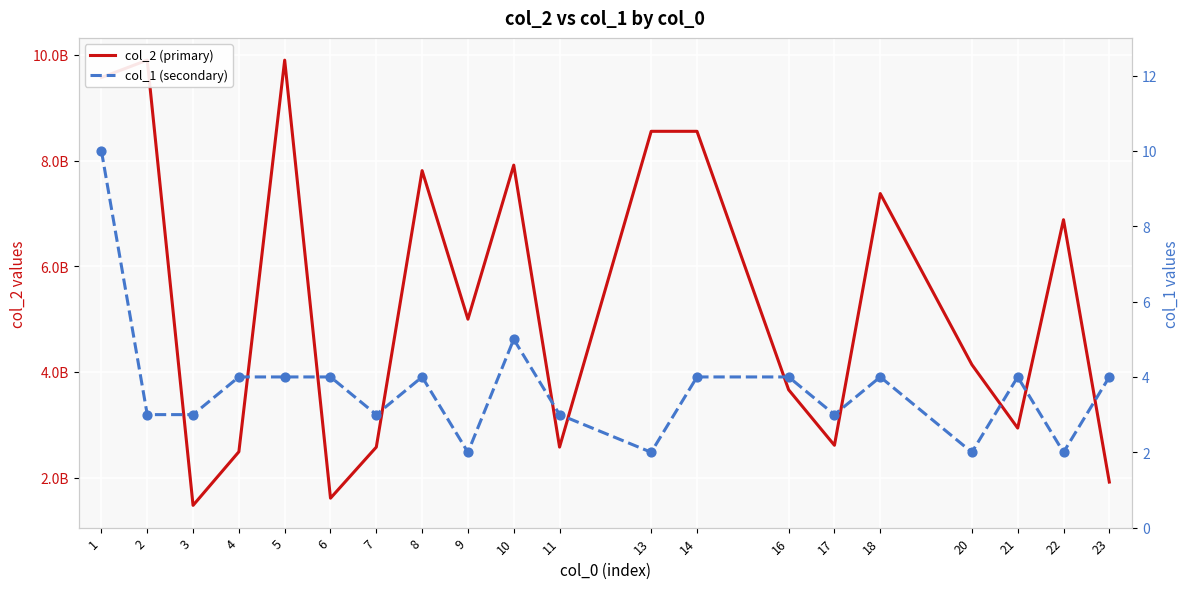

At how many categories does at least one series exceed 2017946055?

17